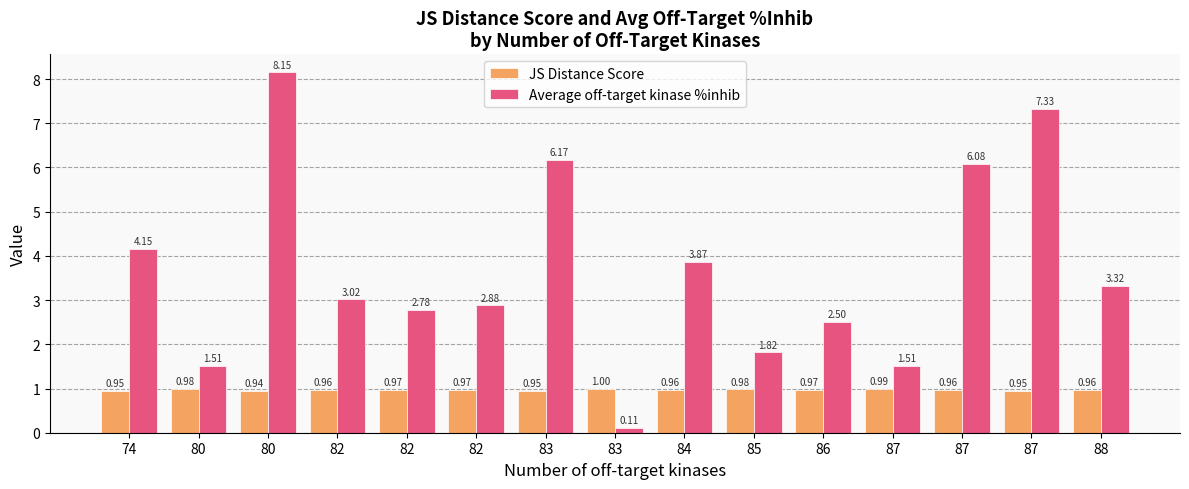

What are all the series names shown in the legend?

JS Distance Score, Average off-target kinase %inhib